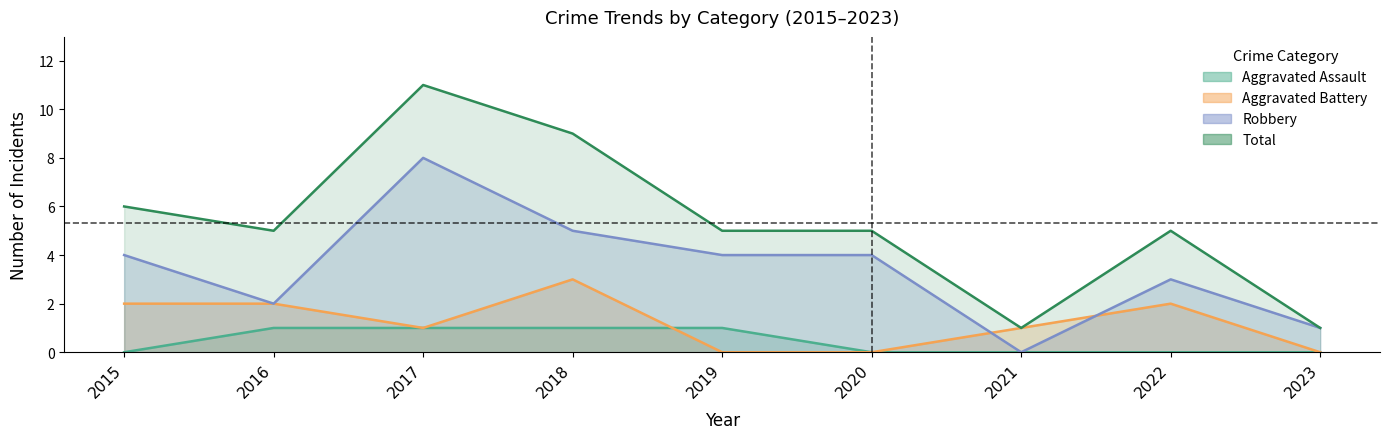

Which category has the highest value in the Aggravated Battery series?

2018